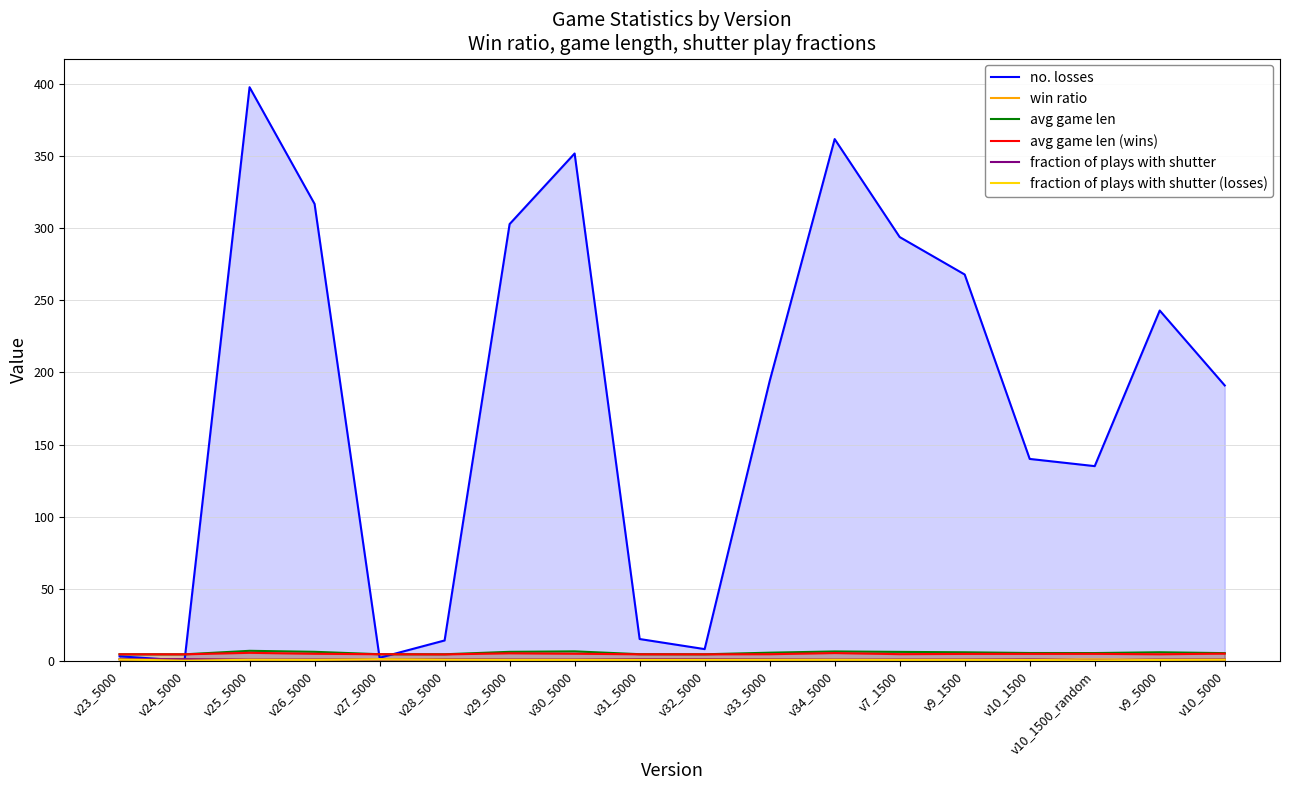

What position from the right is v24_5000?

17